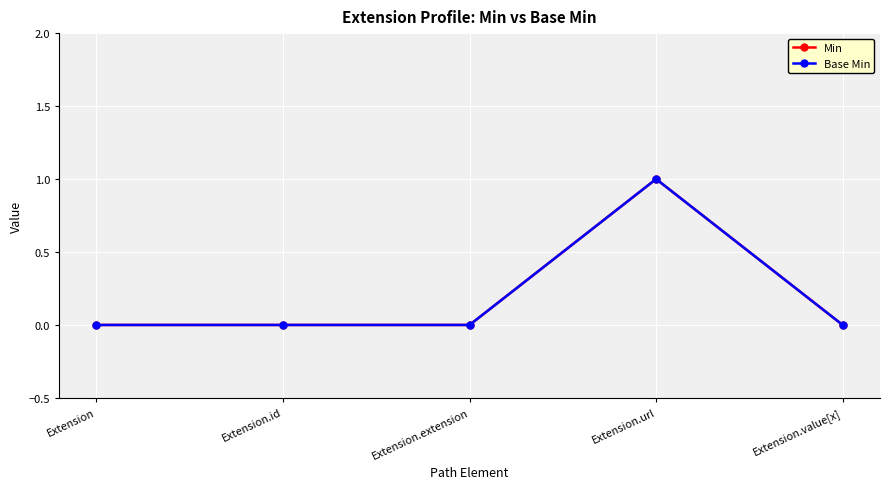

What is the difference between the maximum and second lowest values in the Base Min series?

1